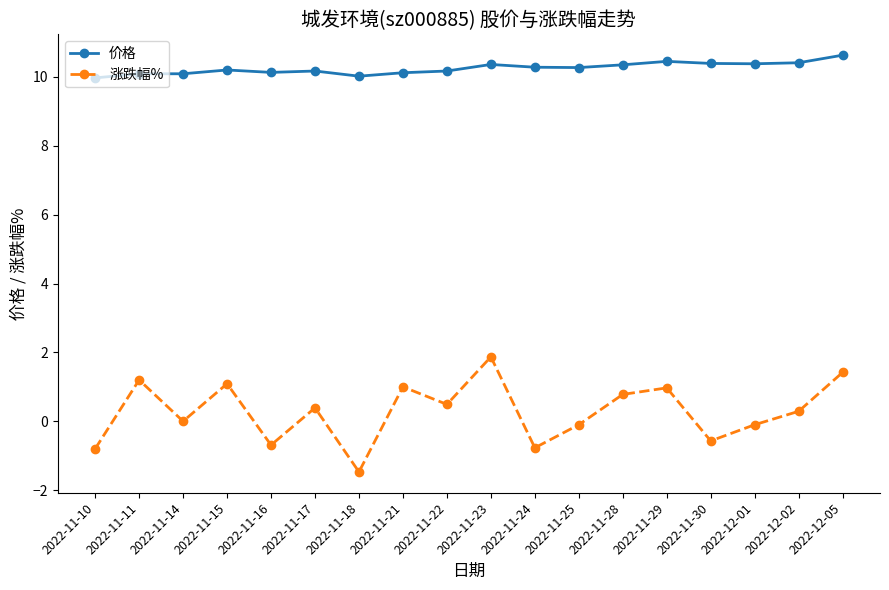

List the series in order of their overall mean, lowest first.

涨跌幅%, 价格